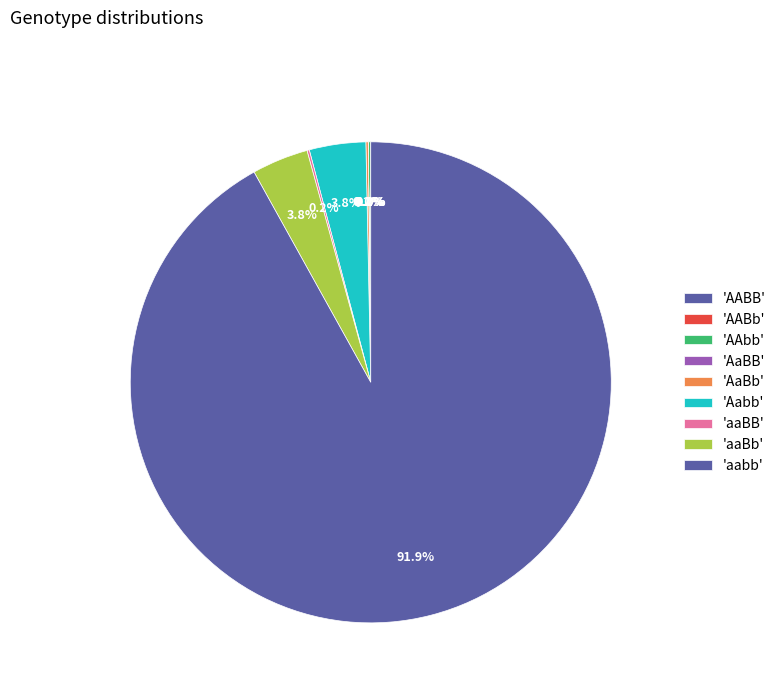

Which slice represents more than half of the pie?

aabb